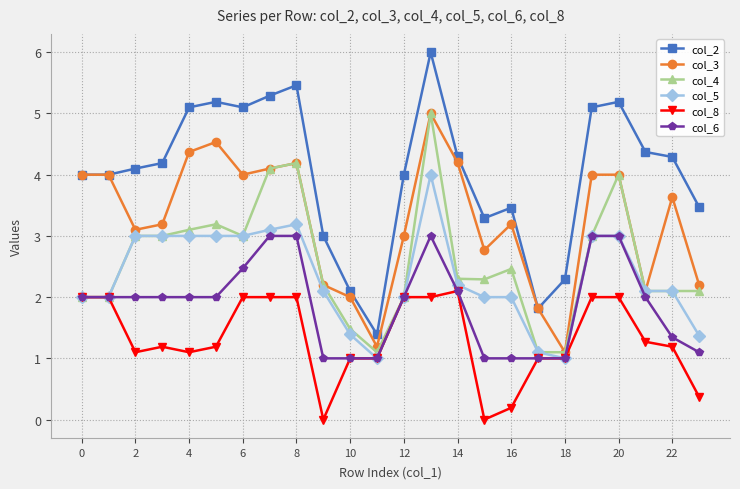

What is the difference between the maximum and minimum values in the col_3 series?

3.9